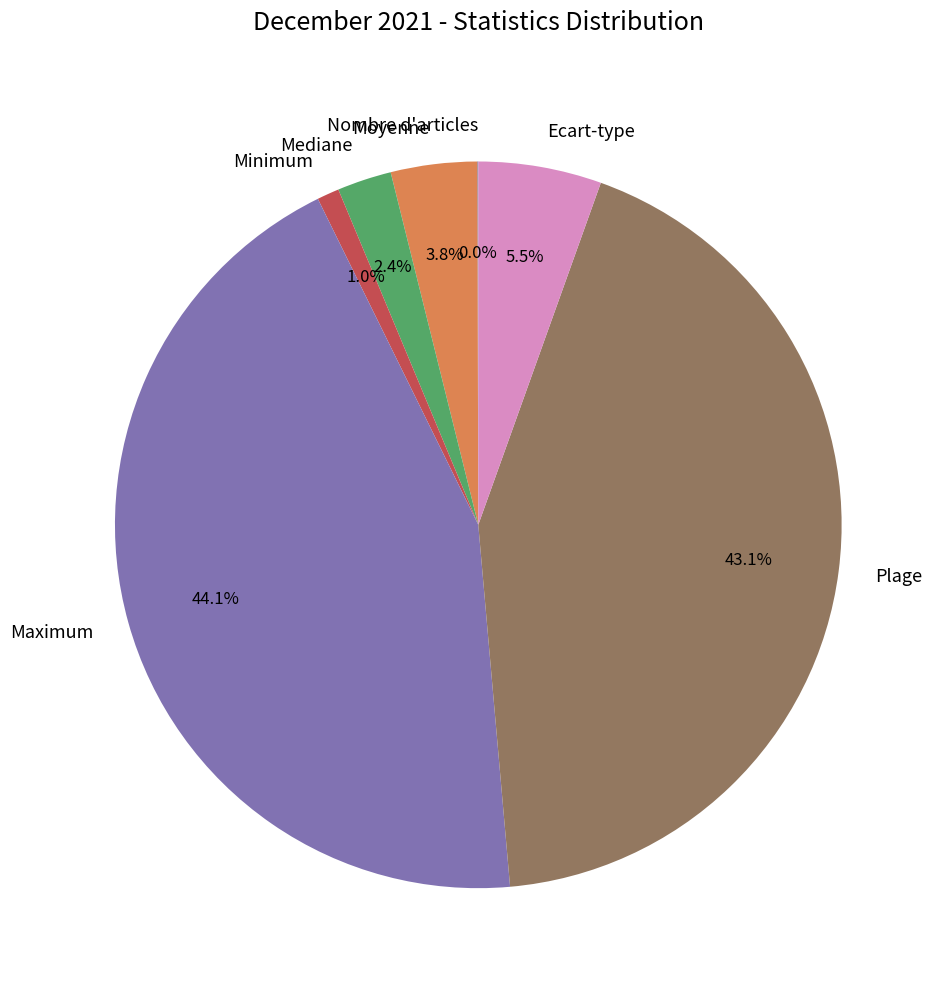

Is there a majority slice in this chart?

No